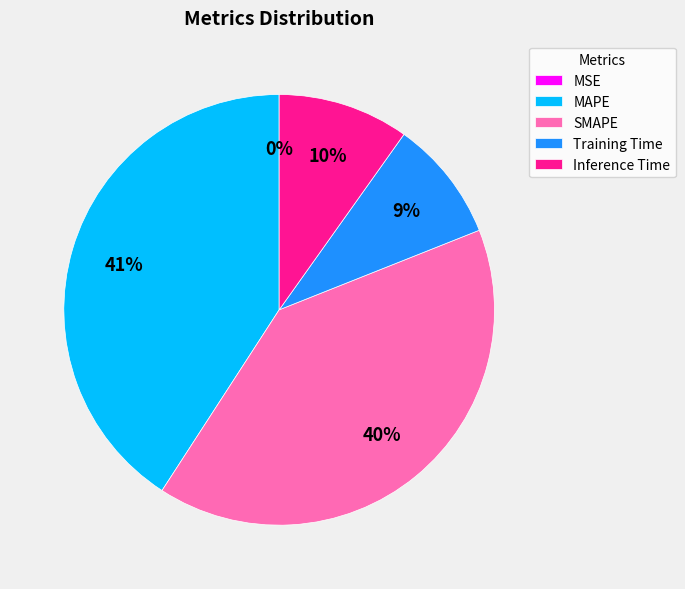

What is the largest slice in the pie chart?

MAPE